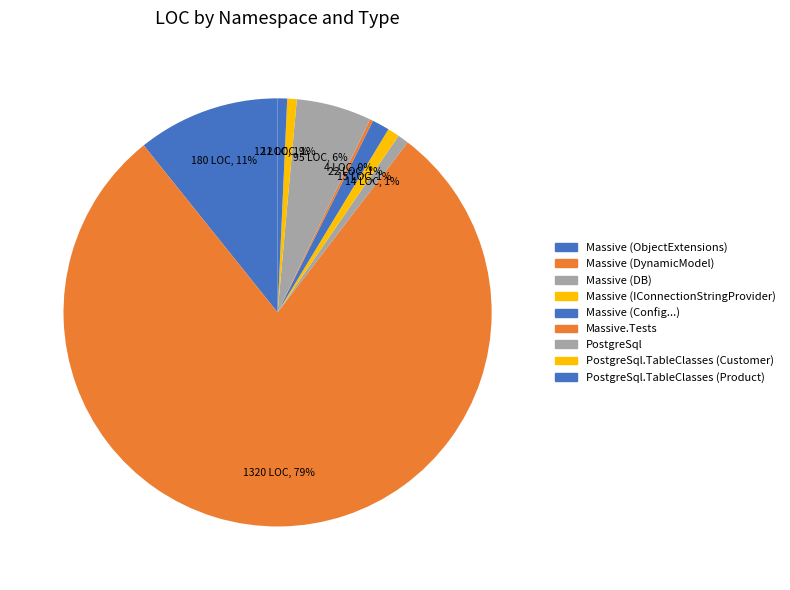

What is the majority slice?

Massive (DynamicModel)